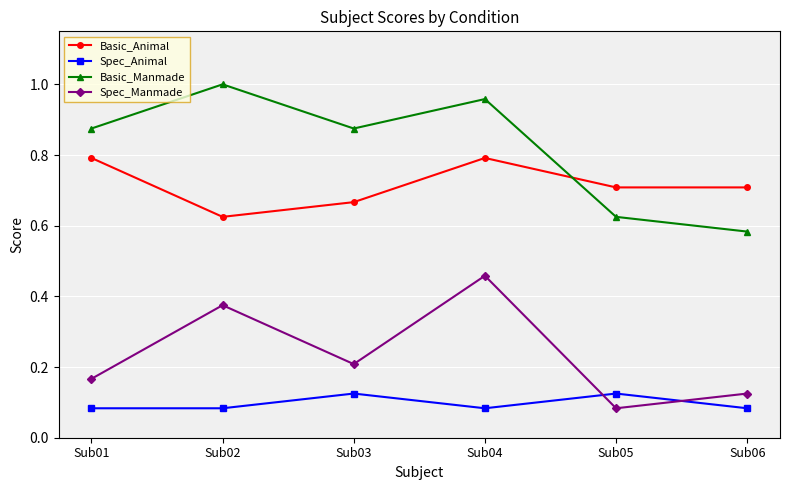

What is the sum of the Basic_Manmade values at Sub05 and Sub04?

1.6